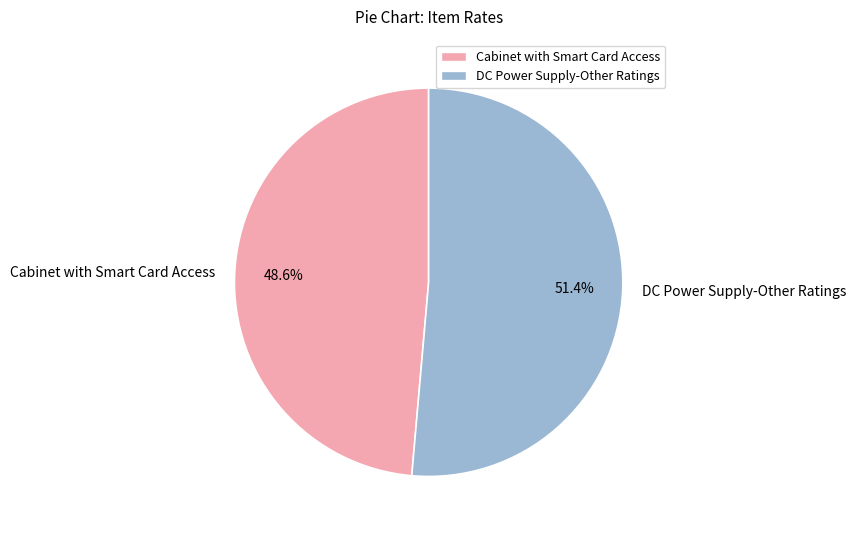

How many slices are in this pie chart?

2